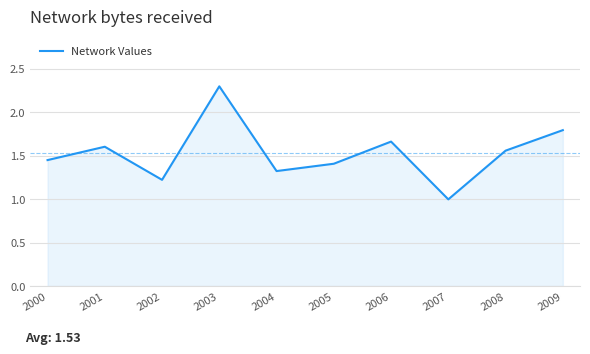

Read the value at 2002.

1.2